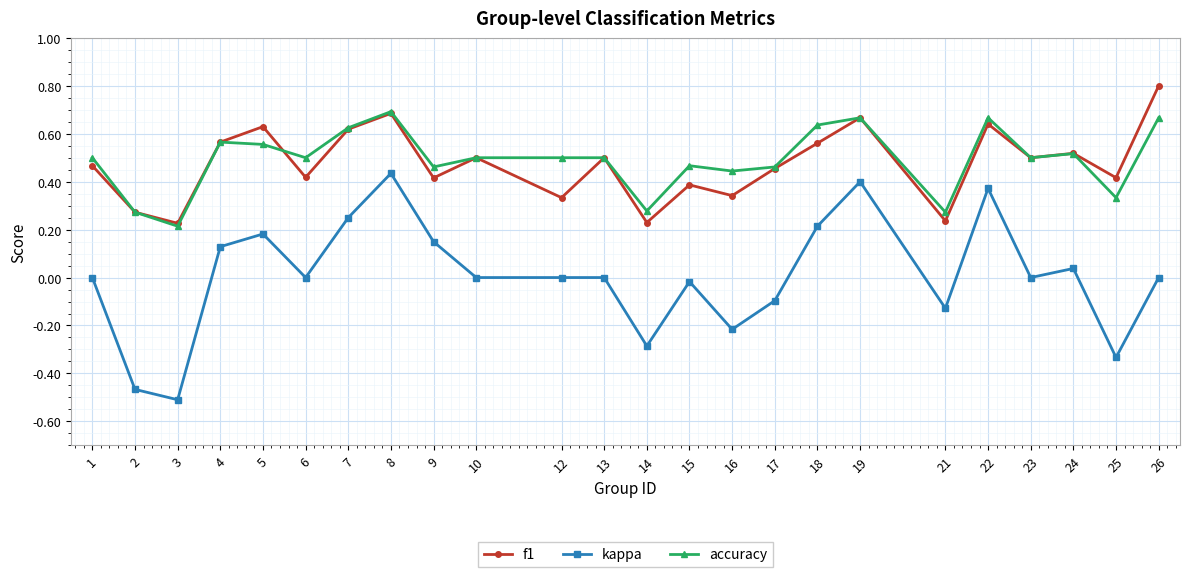

Which series has the widest spread of values?

kappa